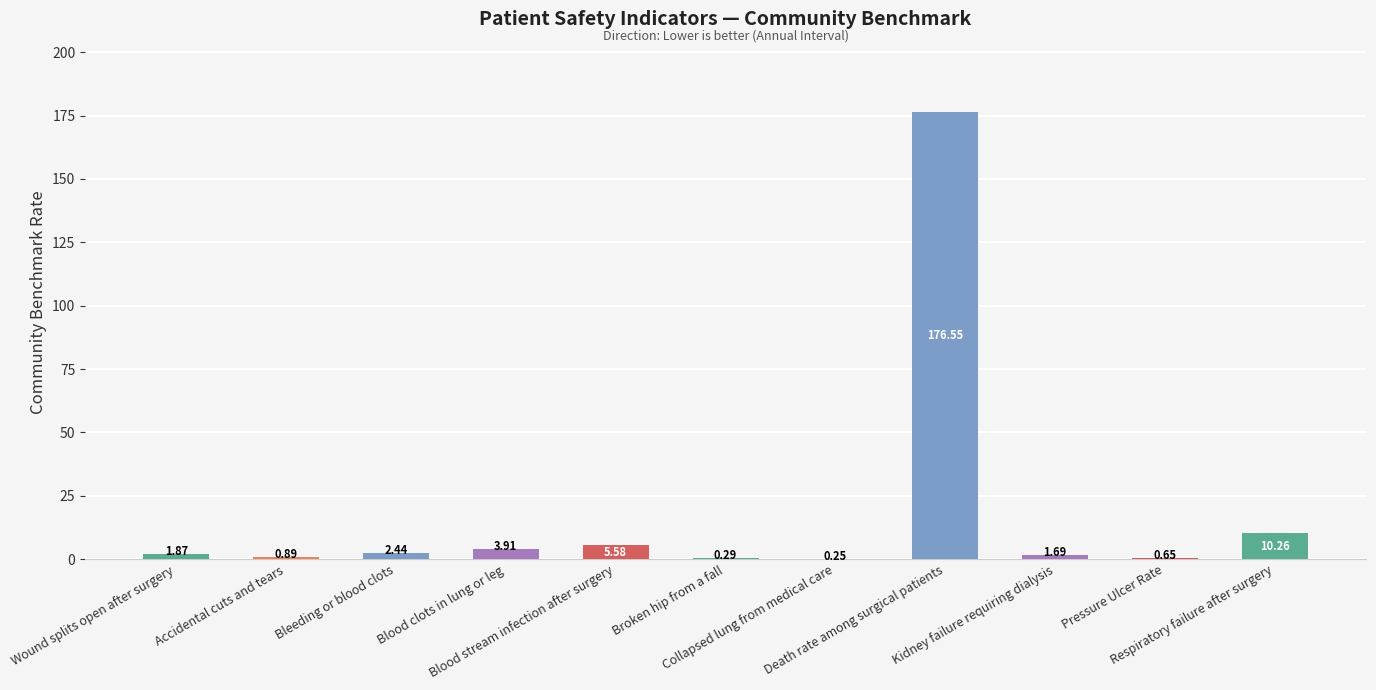

What is the sum of all values?

204.4